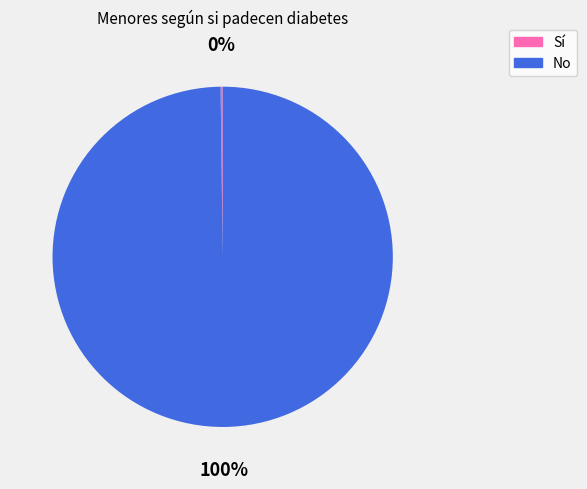

To the nearest percent, what is the difference between the largest and smallest slice percentages?

100%